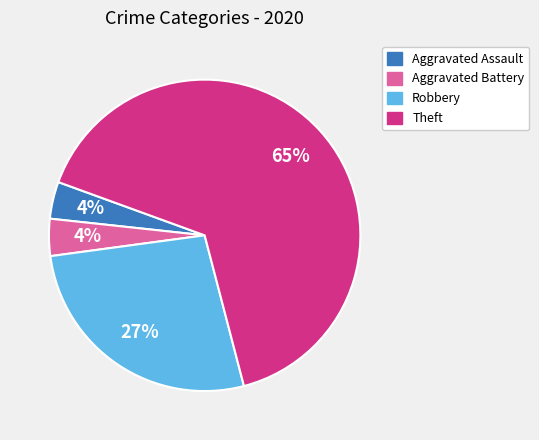

Between Robbery and Aggravated Battery, which is larger?

Robbery